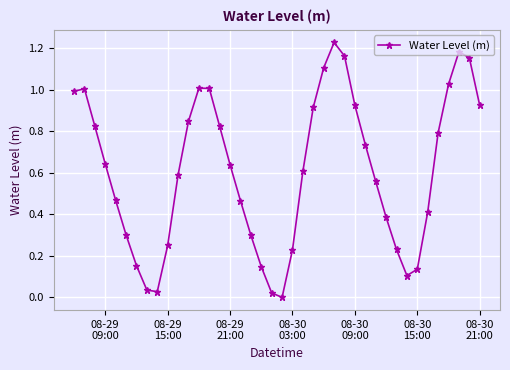

How many interior local valleys (lower than both neighbors) does the data have?

3